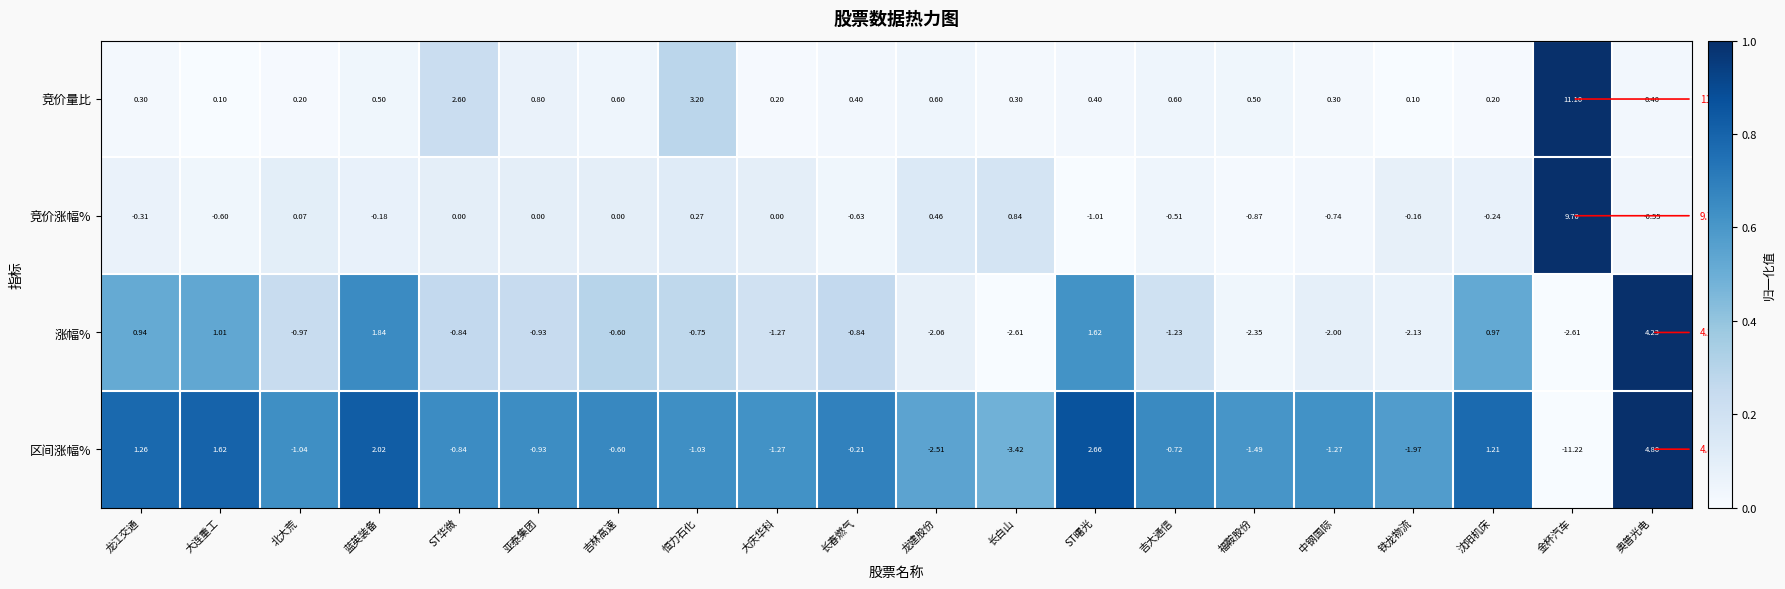

What is the spread (max minus min) of values at 大连重工?

2.2